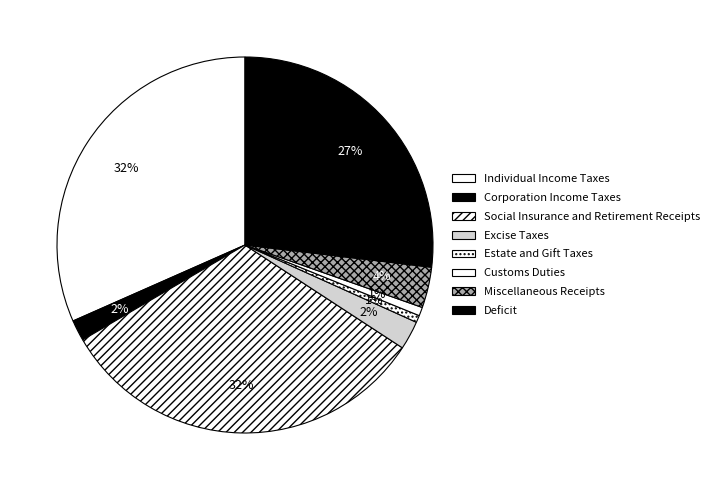

What is the largest slice in the pie chart?

Social Insurance and Retirement Receipts